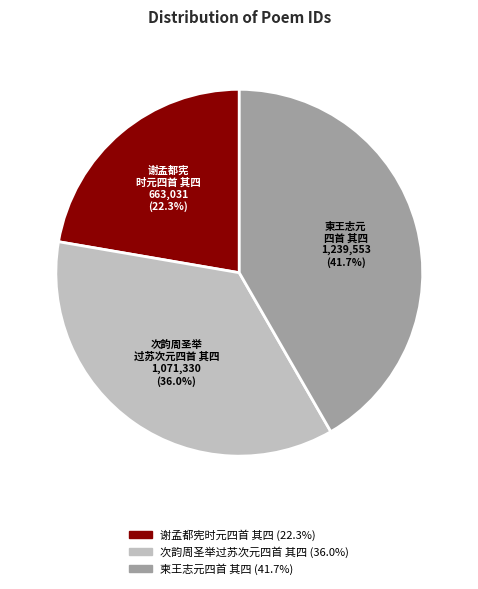

Approximately how many times larger is the value at 次韵周圣举过苏次元四首 其四 compared to 谢孟都宪时元四首 其四?

1.6